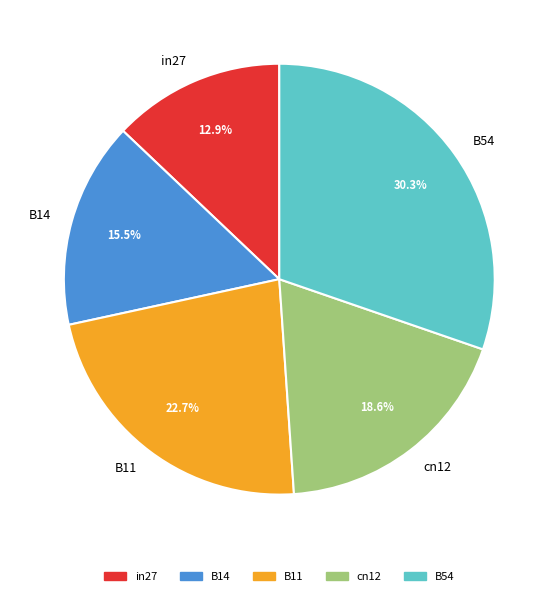

Rank the categories by value from highest to lowest.

B54, B11, cn12, B14, in27